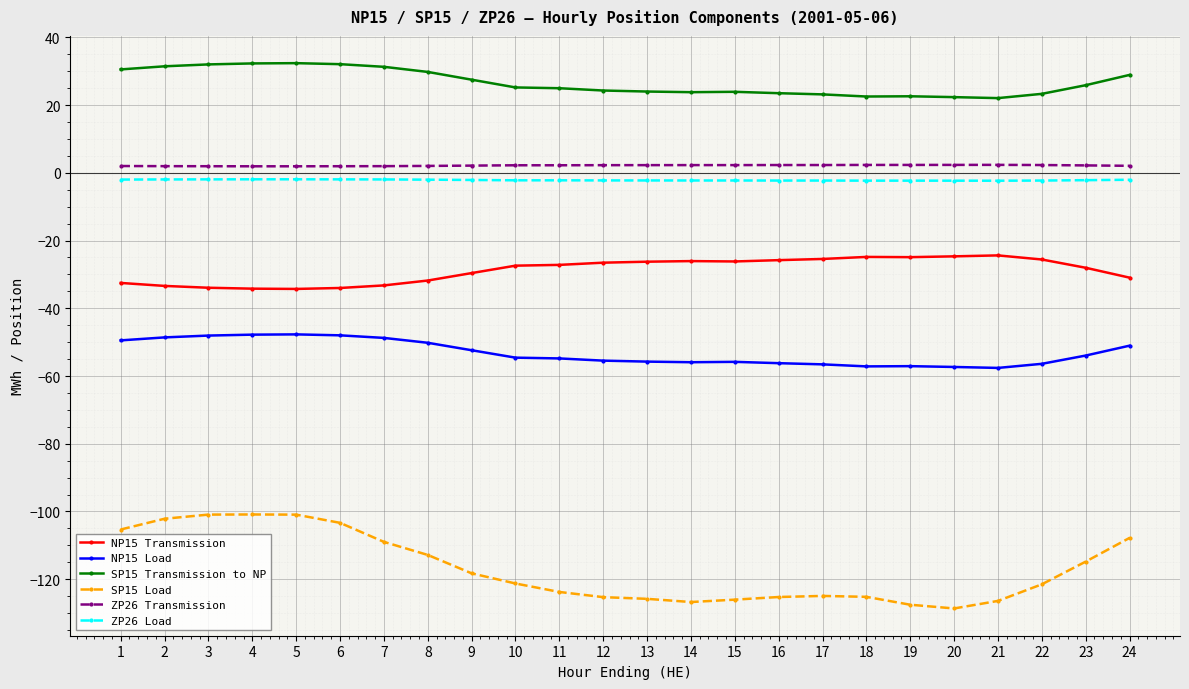

Between 2 and 20, which series saw the biggest shift?

SP15 Load